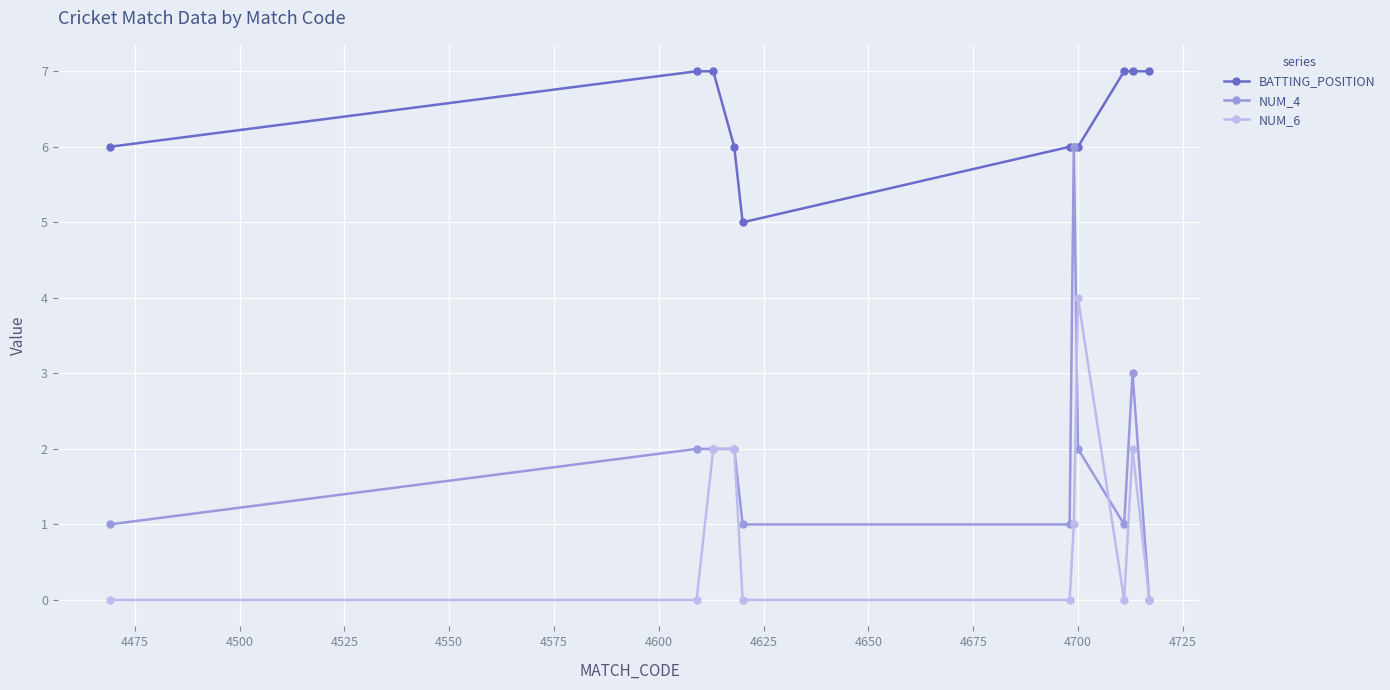

True or false: NUM_4 has more than 1 interior local peaks.

True